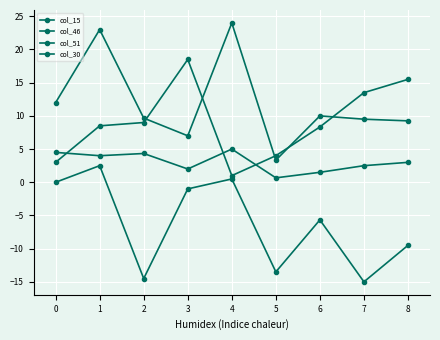

At which category does the chart reach its minimum across all series?

7